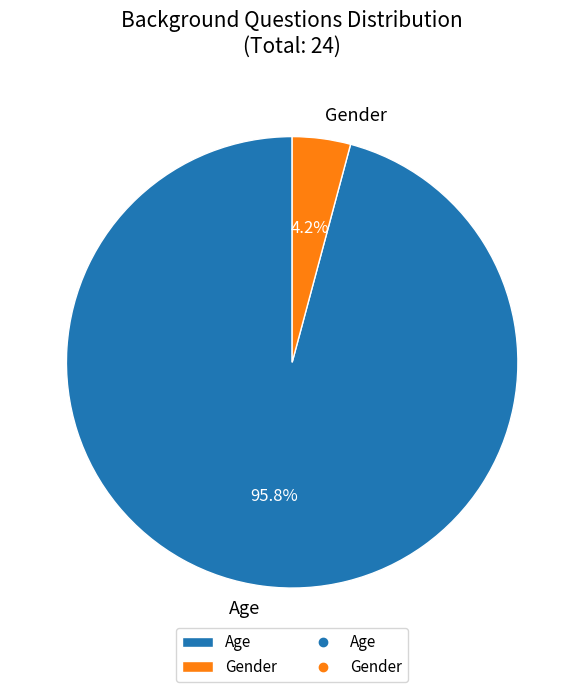

Rank the categories by value from highest to lowest.

Age, Gender